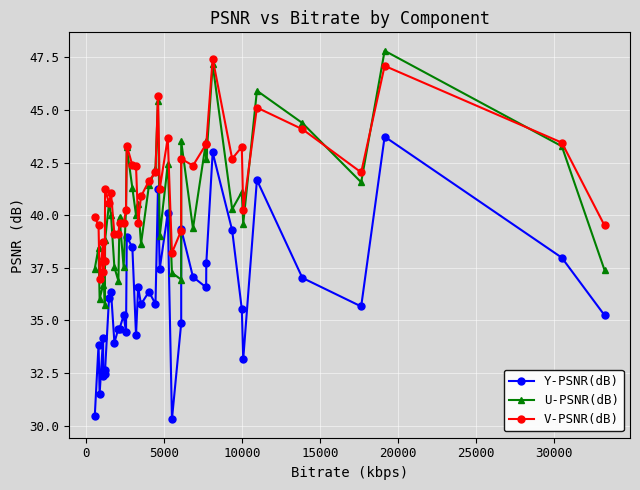

True or false: U-PSNR(dB) has more than 0 interior local peaks.

True